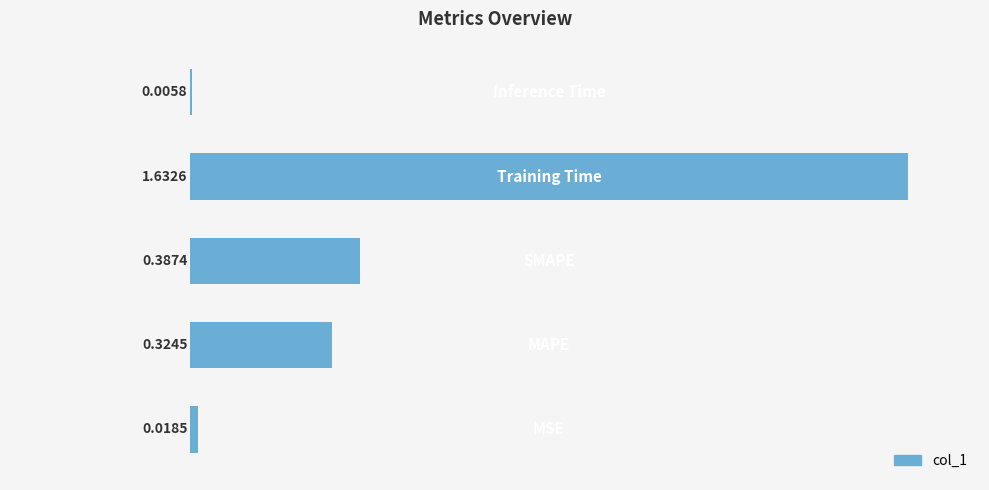

What is the sum of all values?

2.4